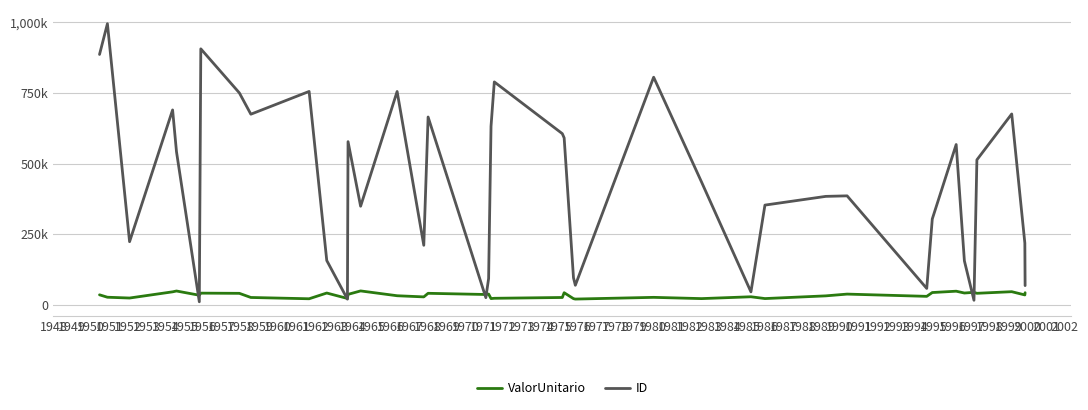

Does the chart have visible grid lines?

Yes